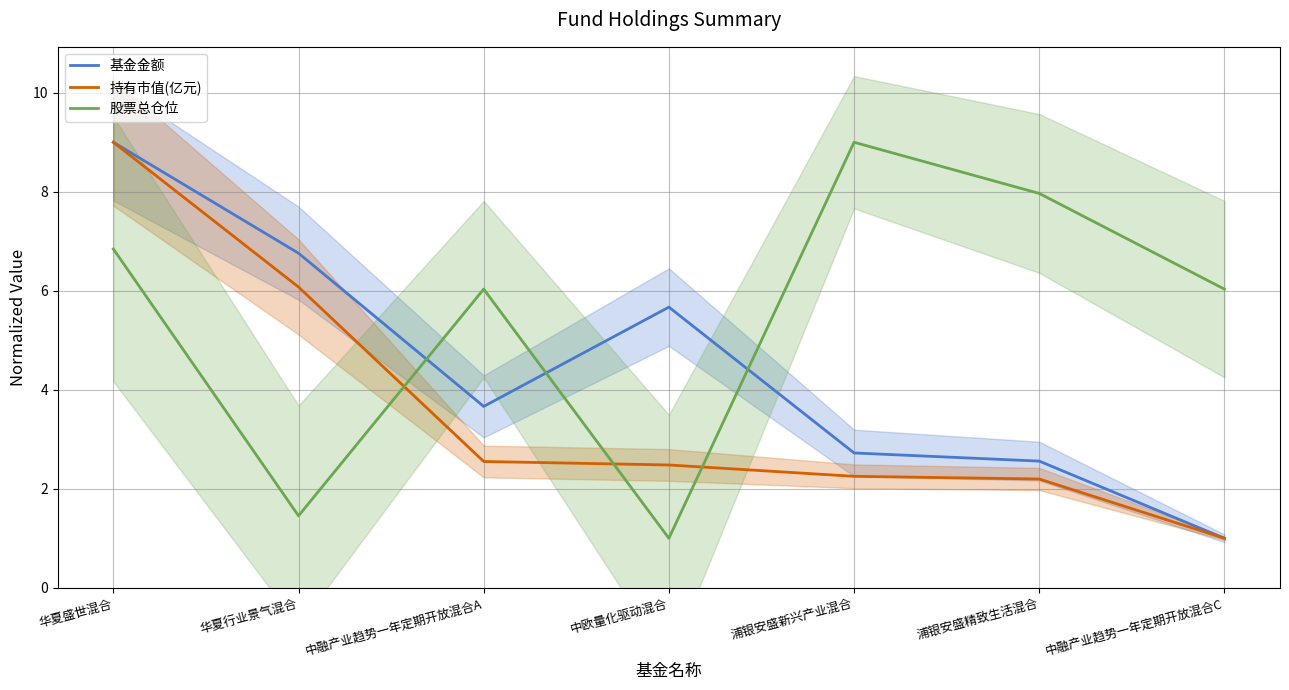

Rank the series by their average value, from lowest to highest.

持有市值(亿元), 基金金额, 股票总仓位